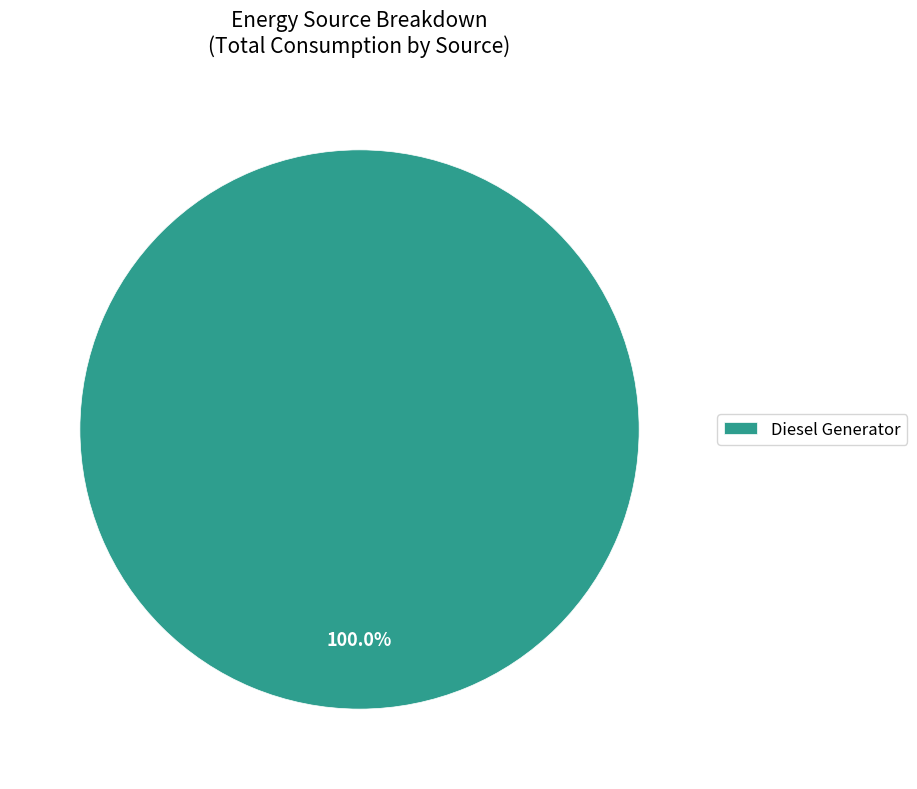

Is Diesel Generator the majority of the pie?

Yes